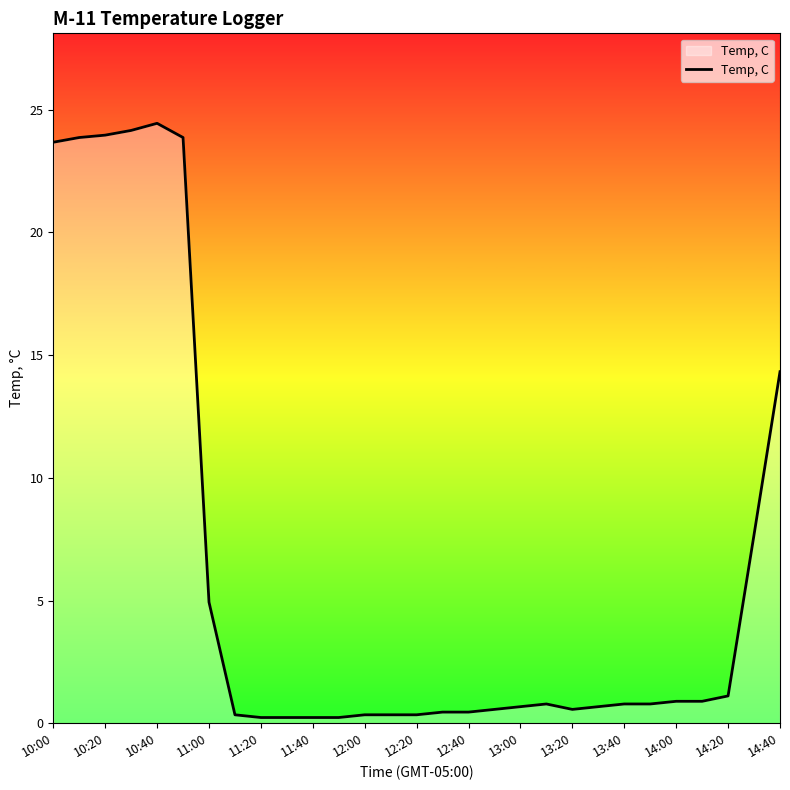

What is the difference between the maximum and minimum values?

24.2